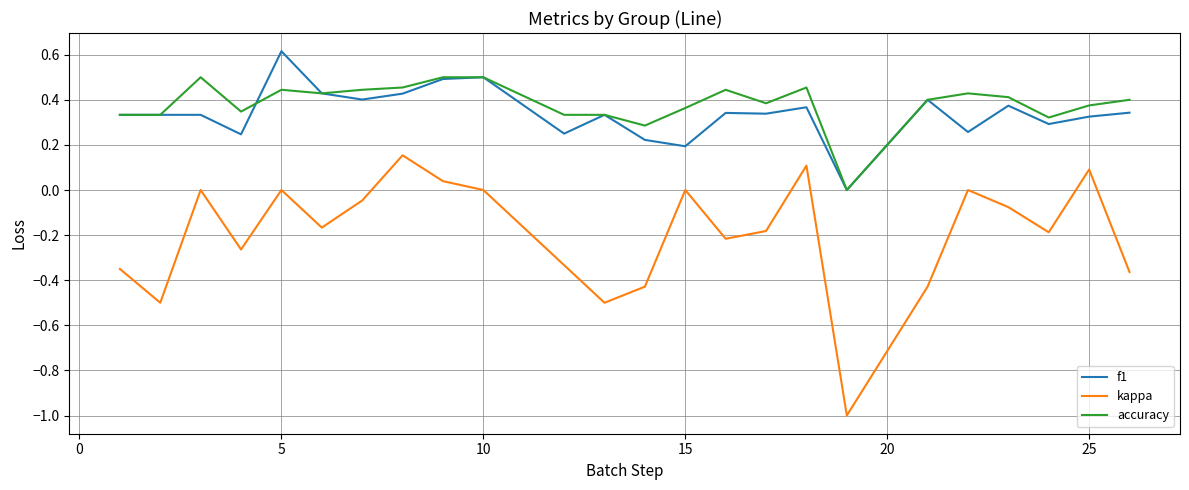

True or false: f1 and kappa intersect in this chart.

False